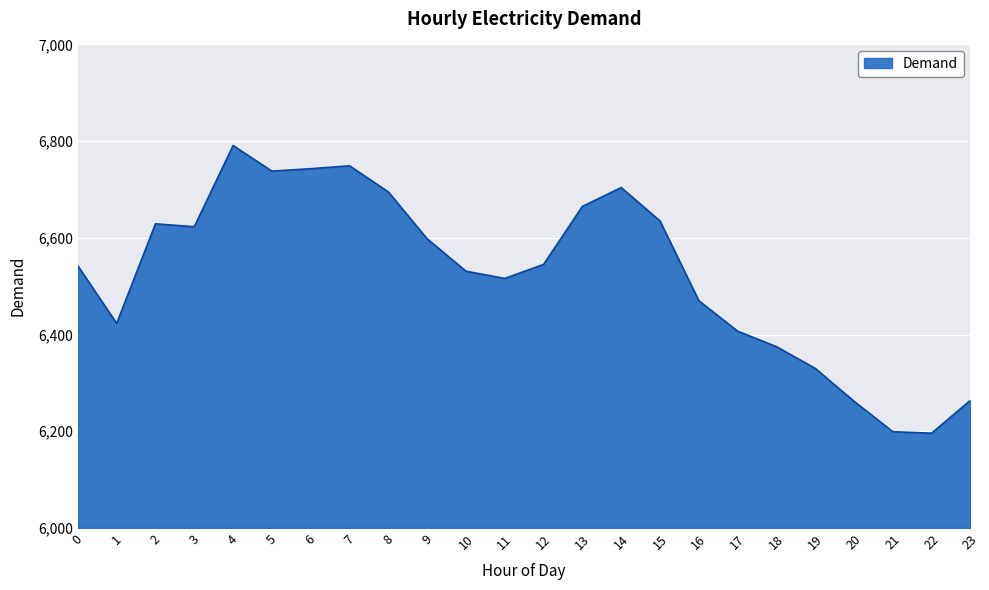

What is the difference between the values at 0 and 22?

346